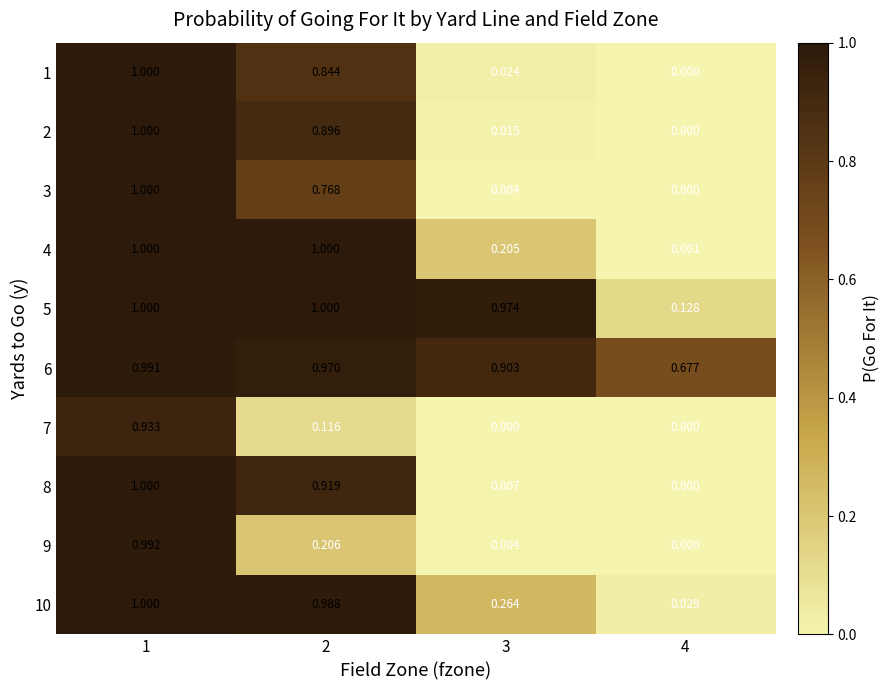

What is the total value across all series at 3?

2.4